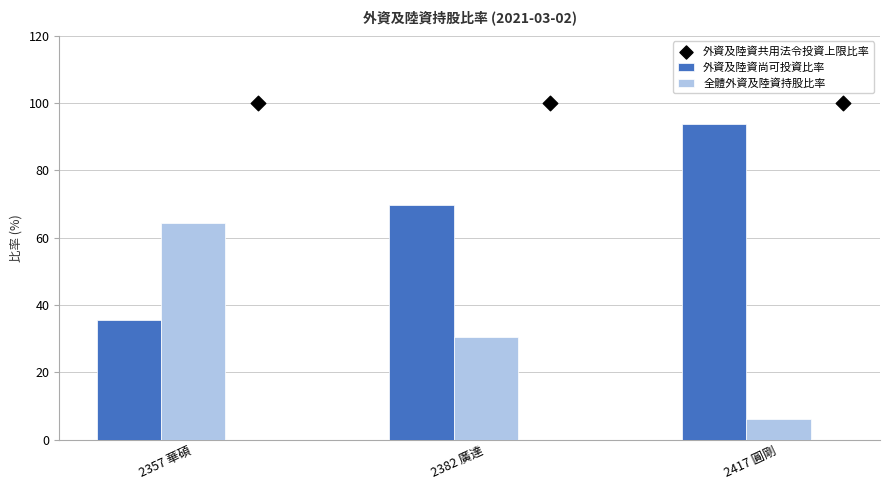

What are all the series names shown in the legend?

外資及陸資尚可投資比率, 全體外資及陸資持股比率, 外資及陸資共用法令投資上限比率